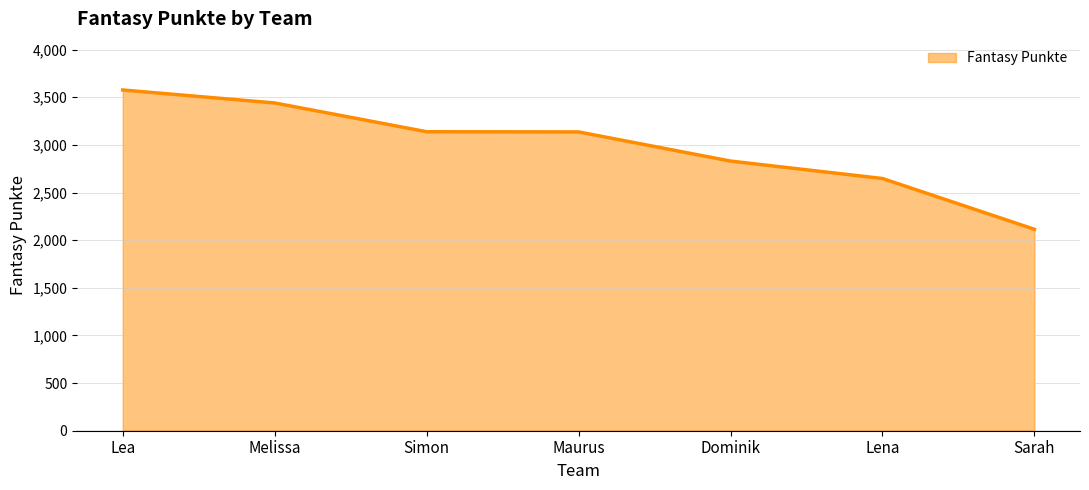

Which label corresponds to the smallest value in the chart?

Sarah